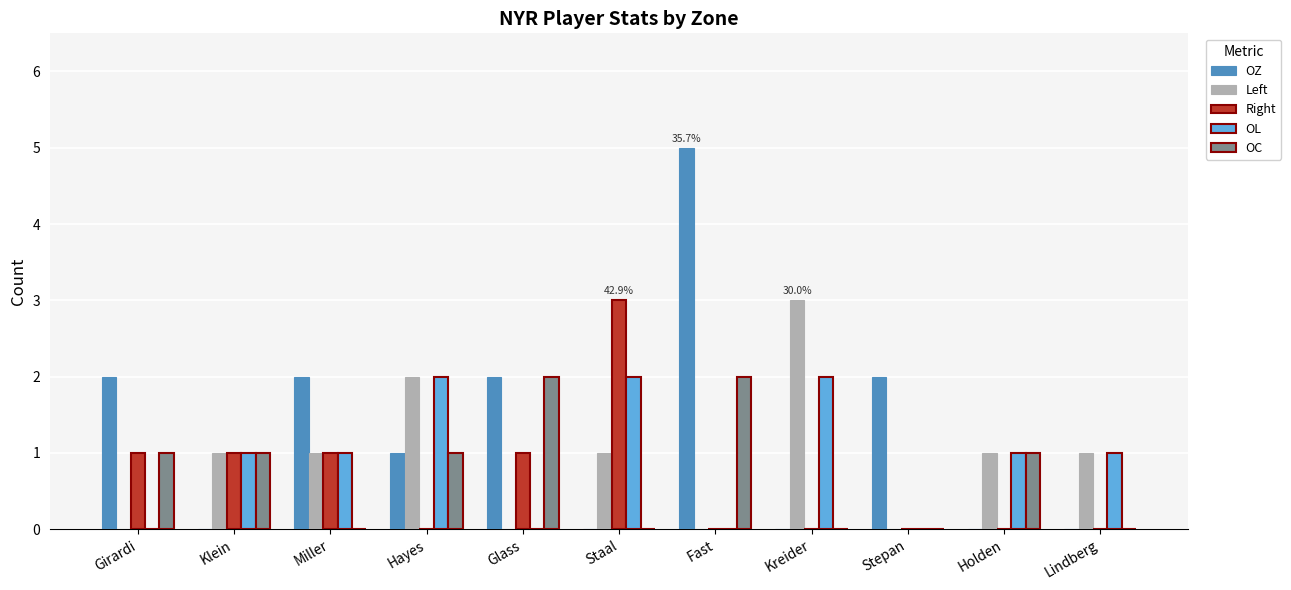

Does the chart contain stacked bars?

No